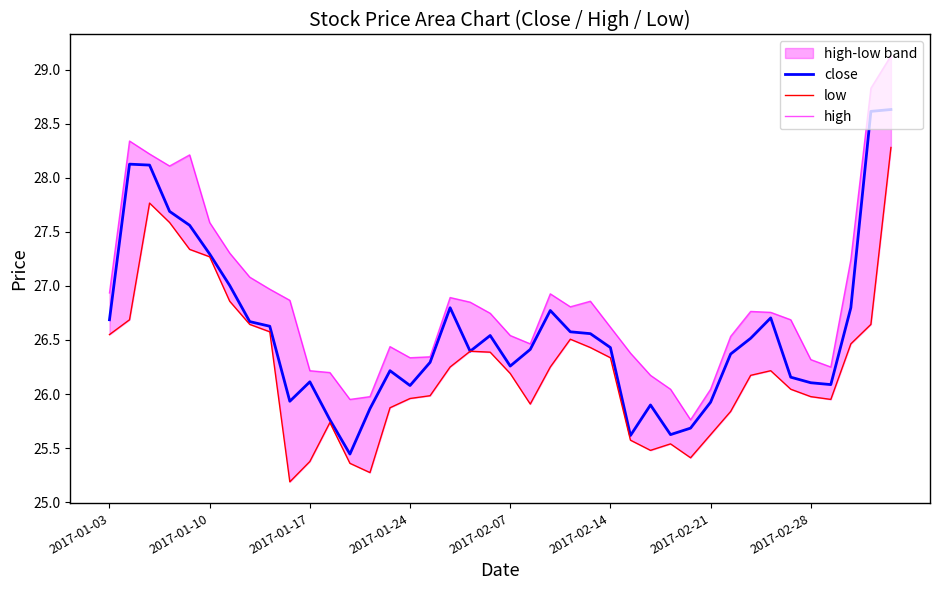

How many distinct data groups are displayed?

3